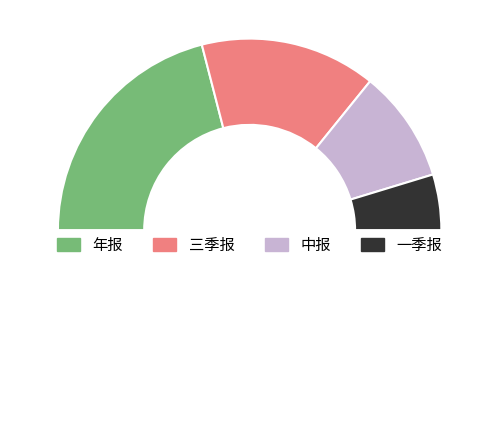

To the nearest percent, what is the difference between the largest and smallest slice percentages?

33%